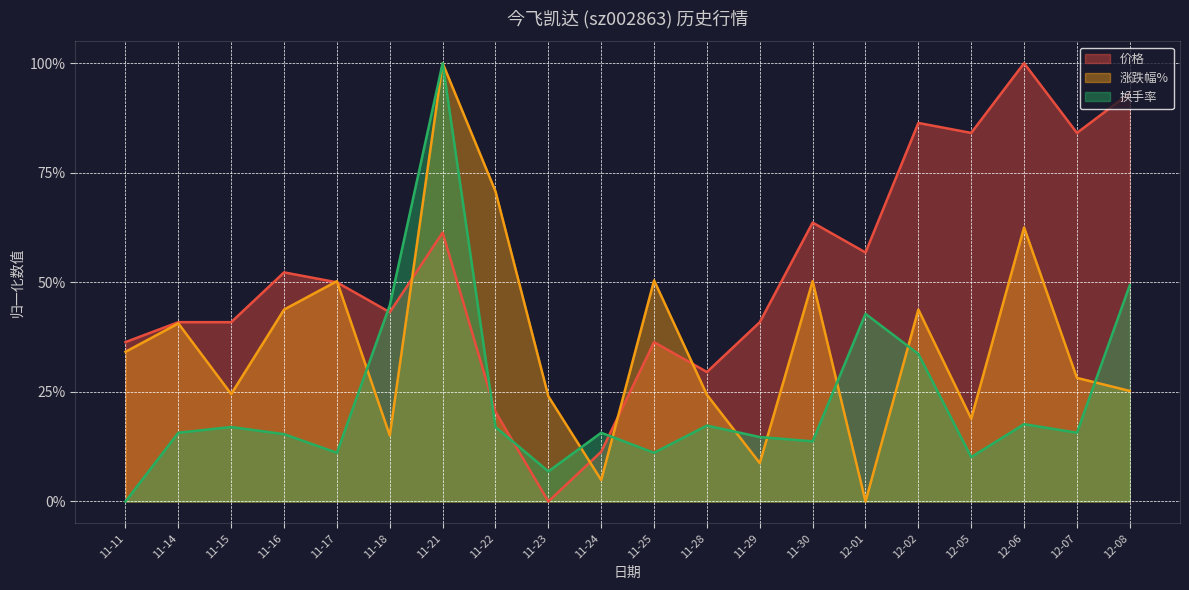

Between which two adjacent categories do 换手率 and 涨跌幅% first intersect?

11-17 and 11-18